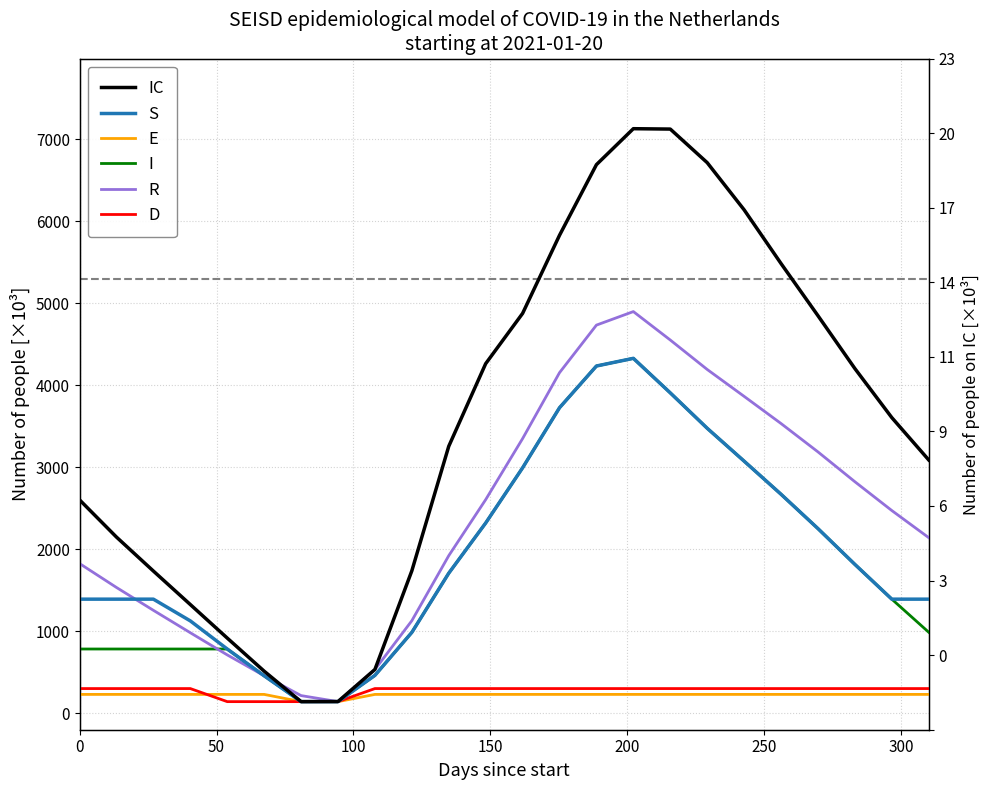

How many lines are shown in the chart?

6